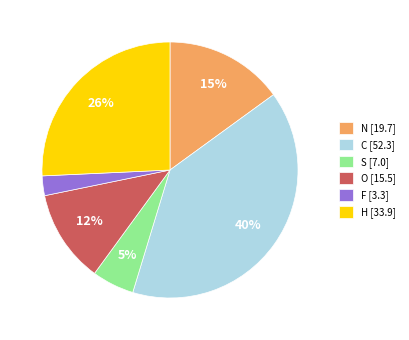

How many slices are in this pie chart?

6